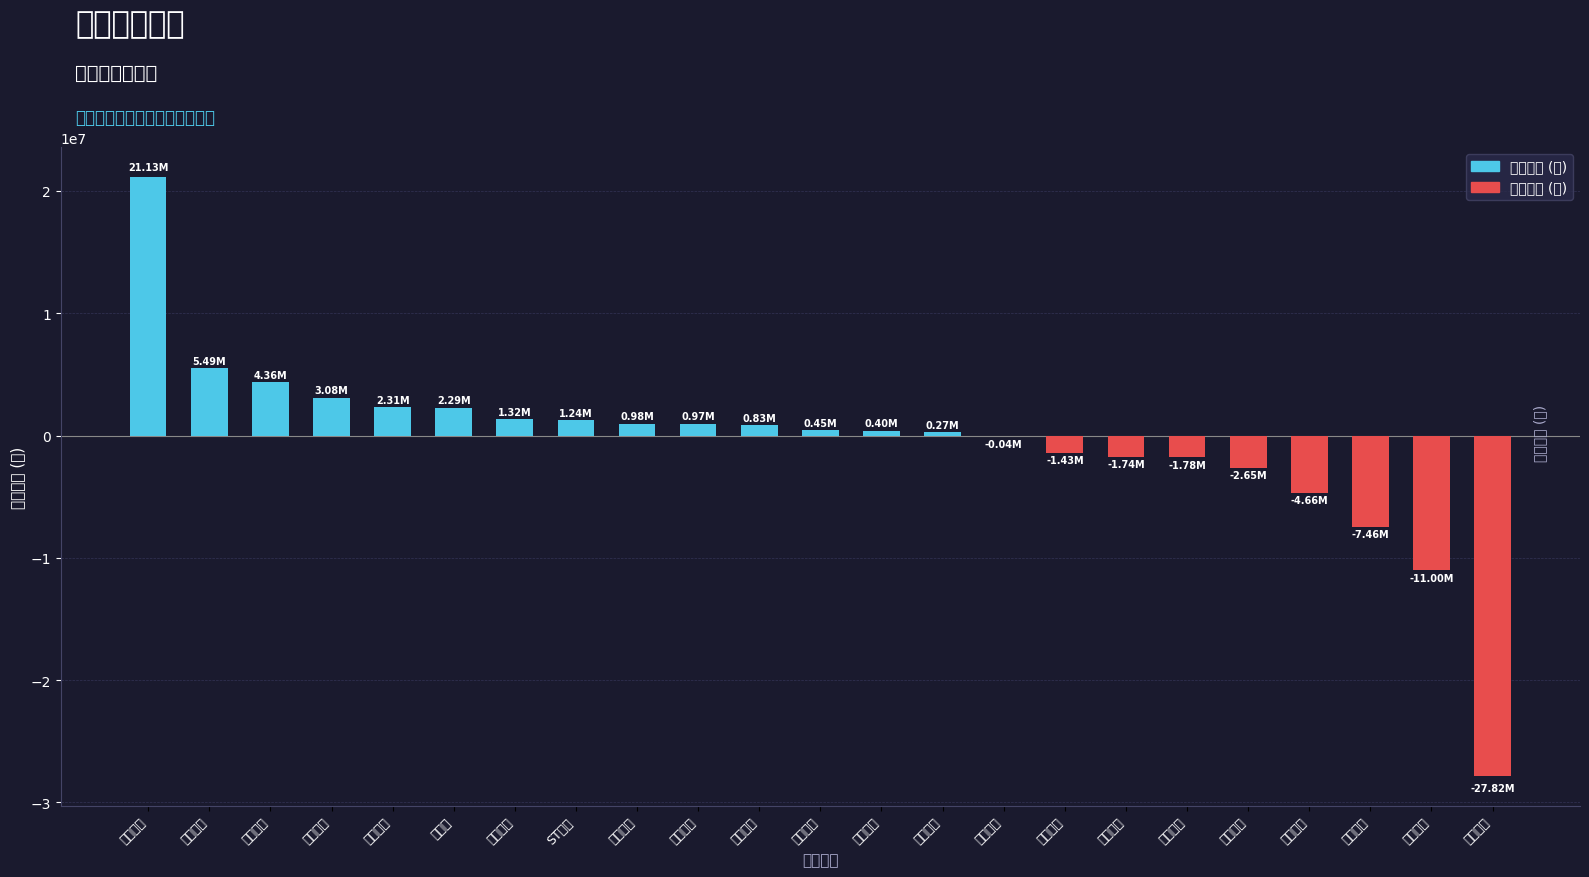

The chart shows a value of -1736090 at 宜宾纸业. True or false?

True